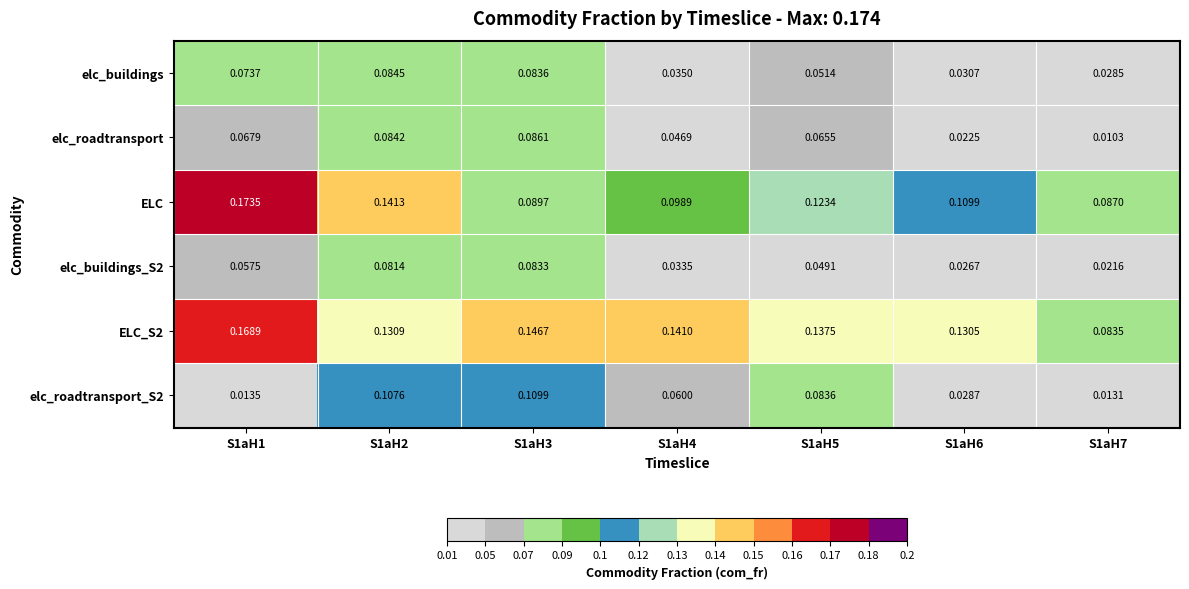

At which category is the sum across all series the highest?

S1aH2